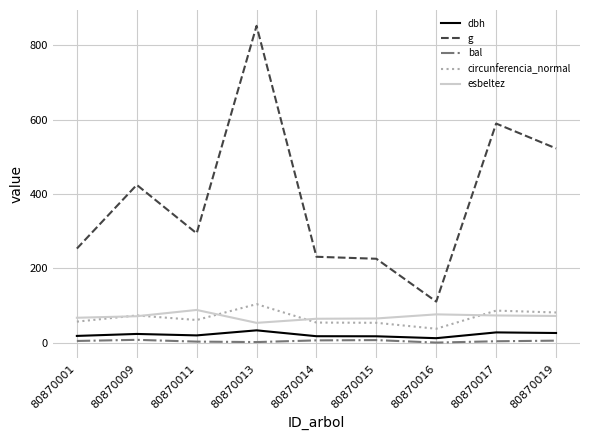

At 80870015, list the series in order from smallest to largest.

bal, dbh, circunferencia_normal, esbeltez, g